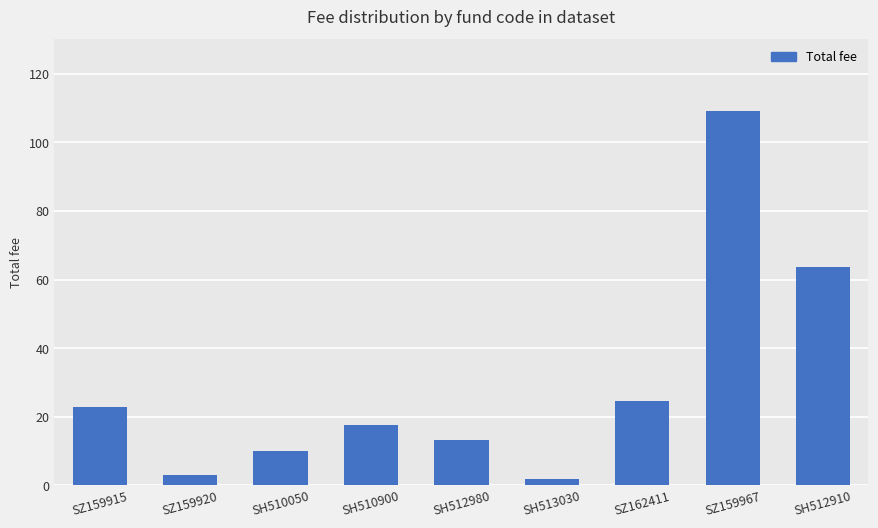

Between SZ162411 and SH512910, which is larger?

SH512910